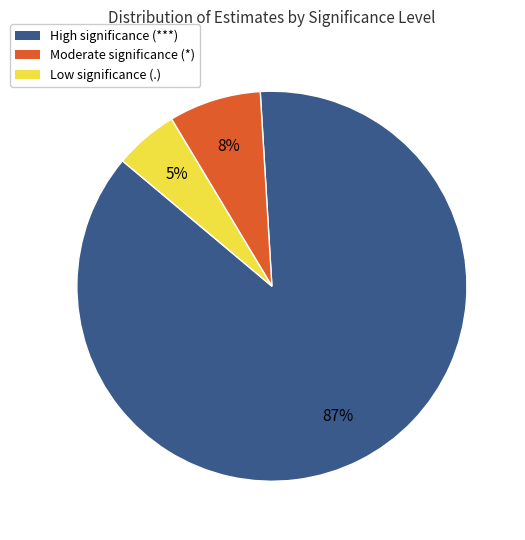

Do High significance (***) and Moderate significance (*) together represent more than half of the pie?

Yes